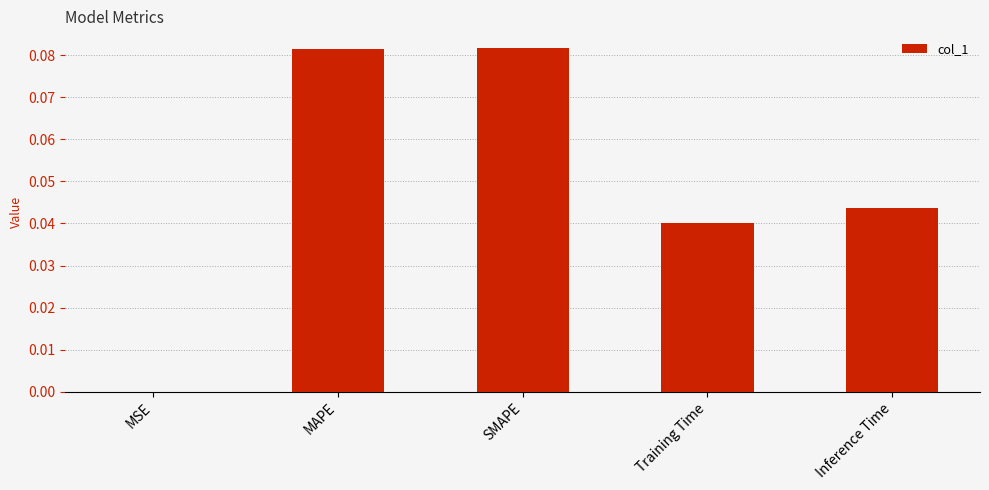

True or false: the data shows 0.1 at Inference Time.

False